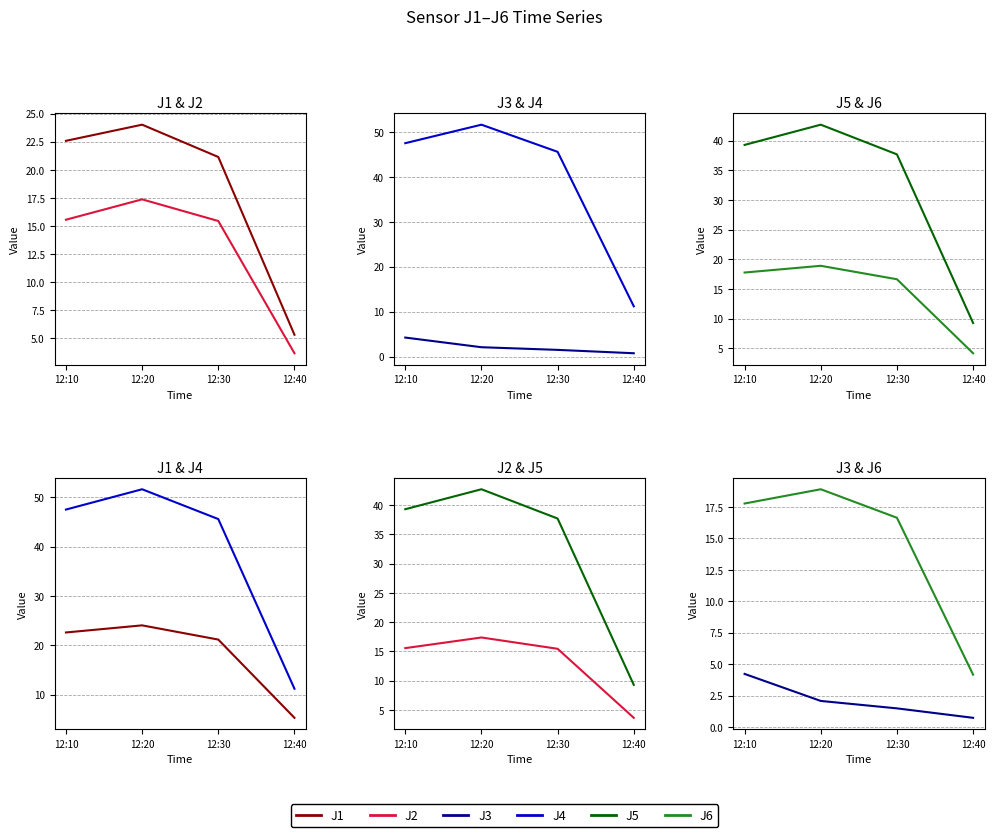

What is the difference between the maximum and minimum values in the J5 series?

33.4